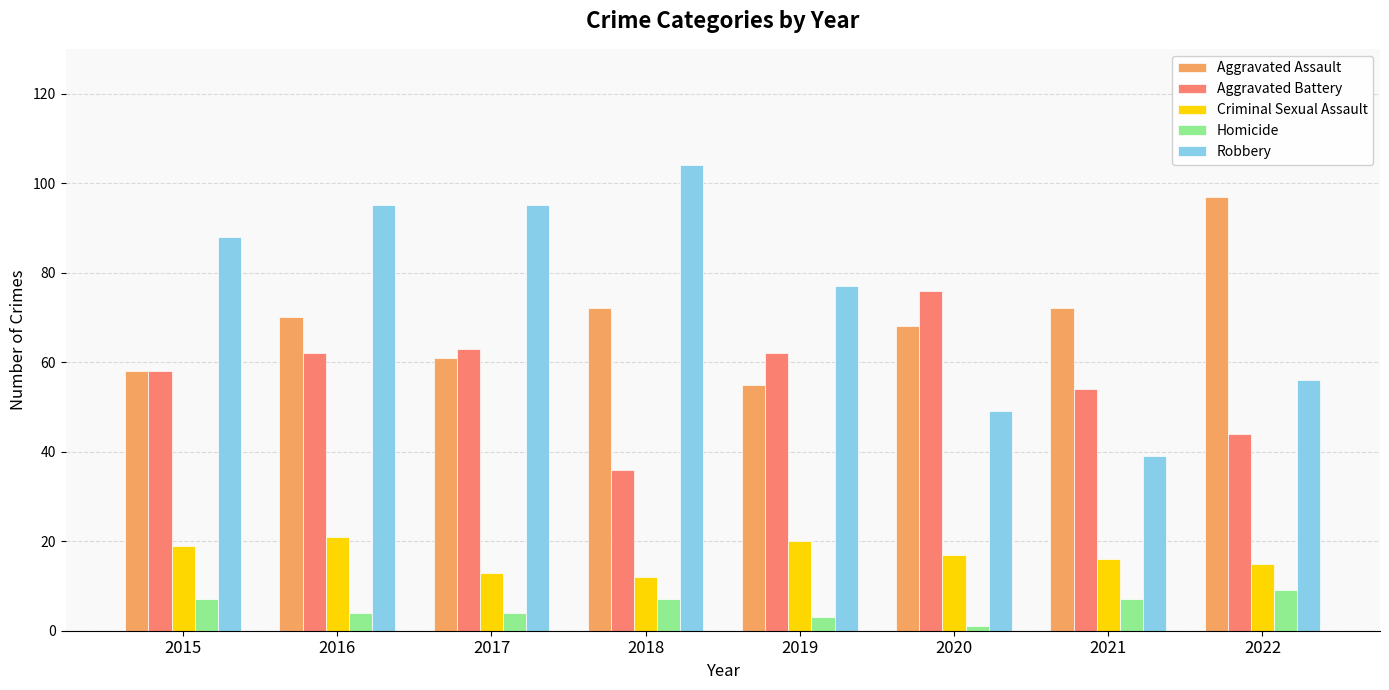

Reading left to right, extract all data points from this chart.

Aggravated Assault: 2015=58	2016=70	2017=61	2018=72	2019=55	2020=68	2021=72	2022=97
Aggravated Battery: 2015=58	2016=62	2017=63	2018=36	2019=62	2020=76	2021=54	2022=44
Criminal Sexual Assault: 2015=19	2016=21	2017=13	2018=12	2019=20	2020=17	2021=16	2022=15
Homicide: 2015=7	2016=4	2017=4	2018=7	2019=3	2020=1	2021=7	2022=9
Robbery: 2015=88	2016=95	2017=95	2018=104	2019=77	2020=49	2021=39	2022=56